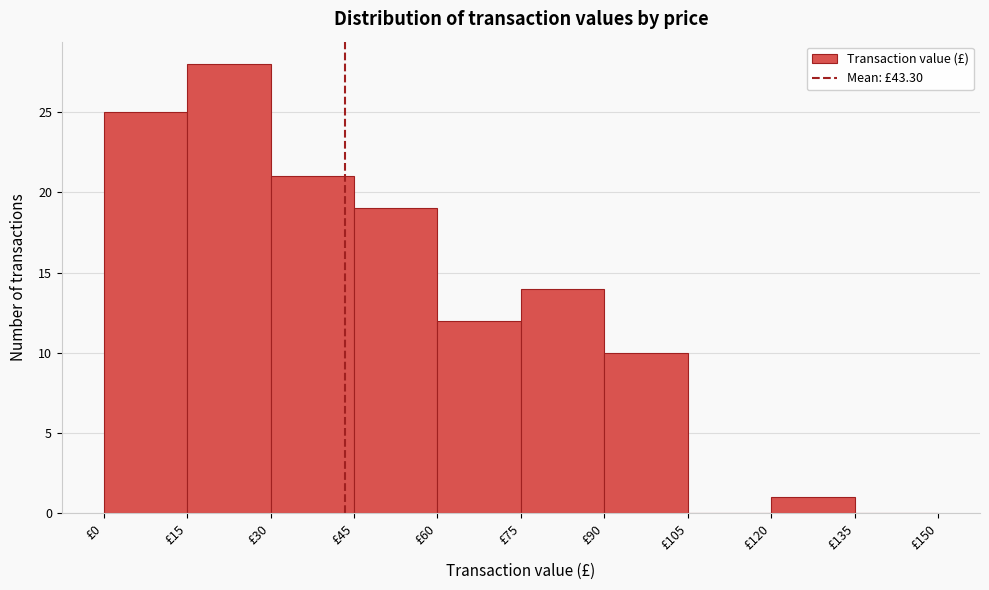

Which range on the x-axis has the tallest bar?

15 to 30